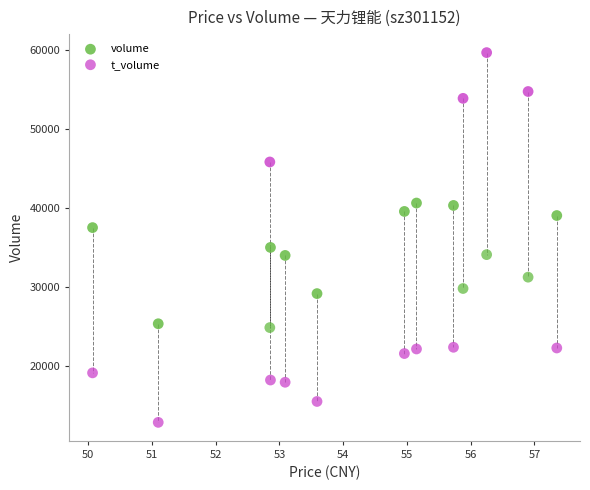

Which series contains the highest Y value?

volume